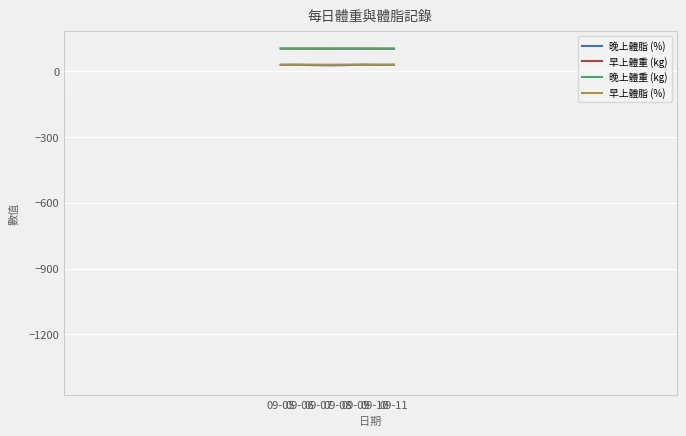

What are all the series names shown in the legend?

晚上體脂 (%), 早上體重 (kg), 晚上體重 (kg), 早上體脂 (%)